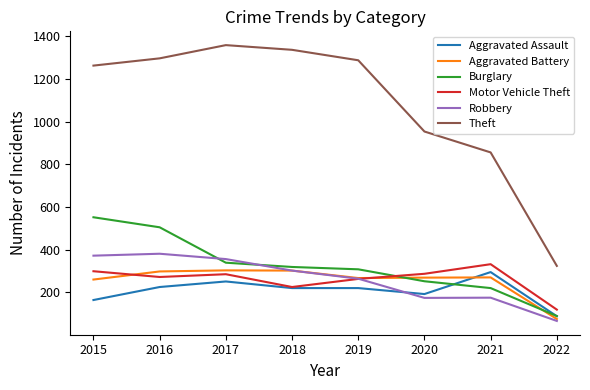

True or false: Theft and Robbery cross at least once.

False